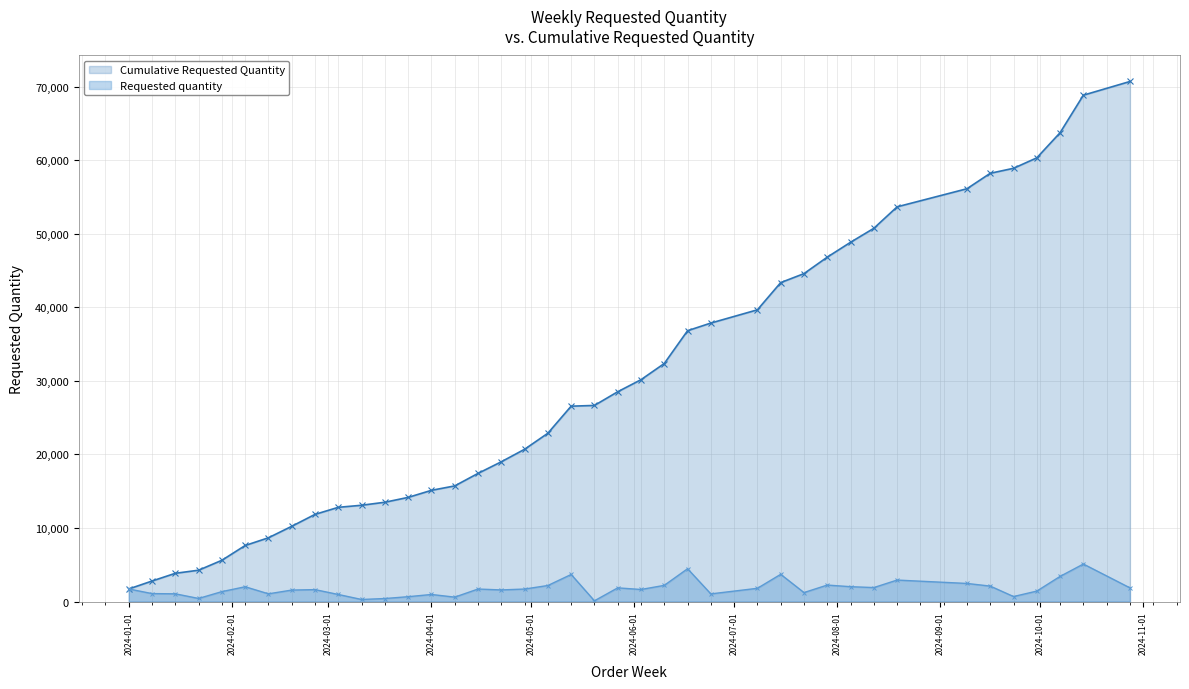

Which series has the largest range (max minus min)?

Cumulative Requested Quantity